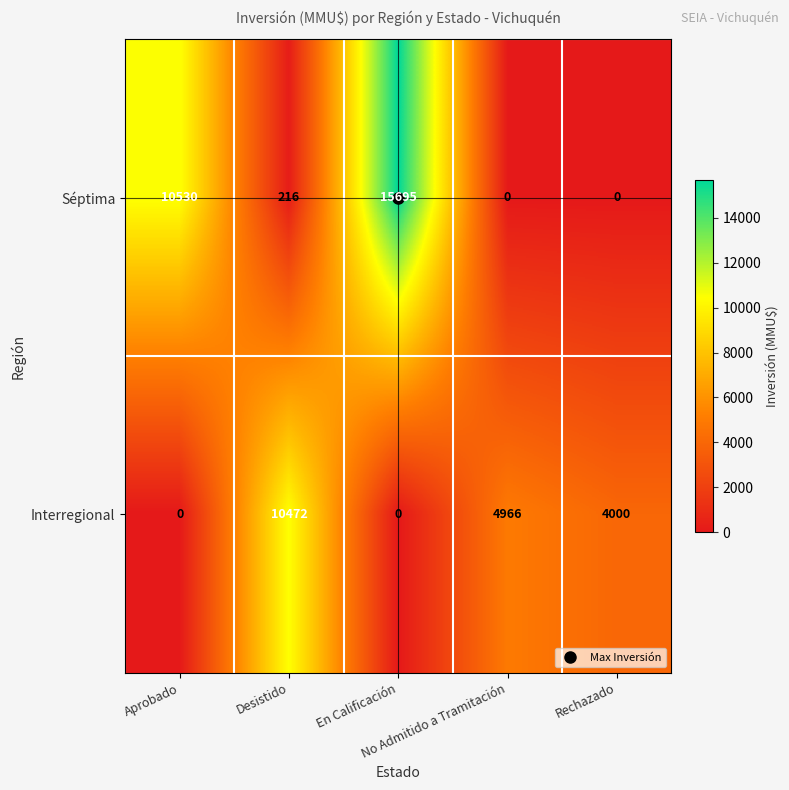

What is the difference between the second highest and minimum values in the Séptima series?

10530